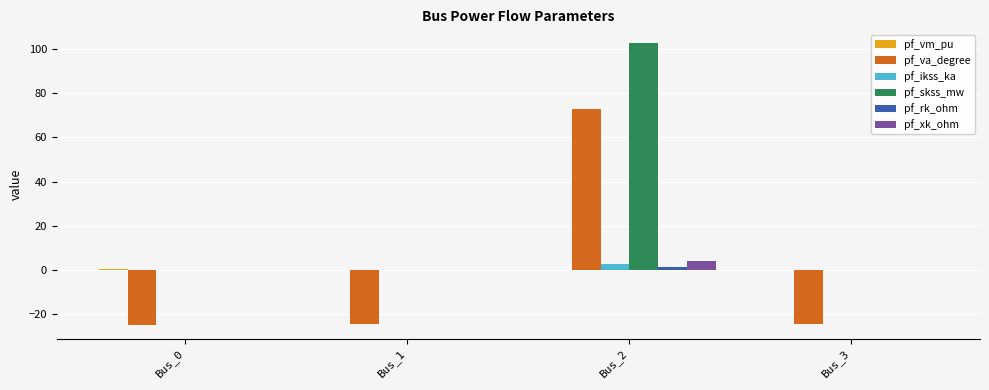

Which series has the largest total across all categories?

pf_skss_mw